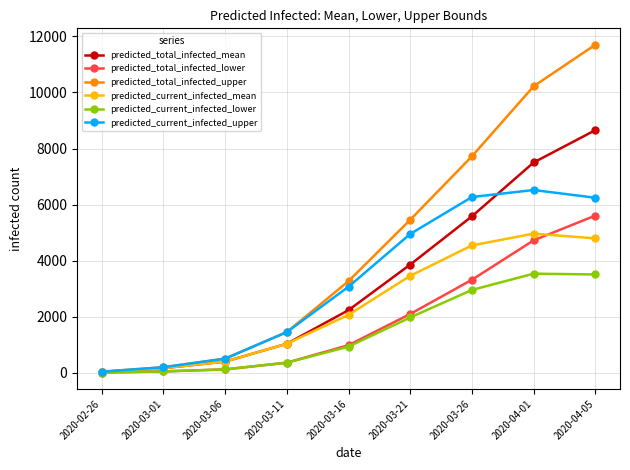

What is the highest value of the predicted_current_infected_mean series?

4963